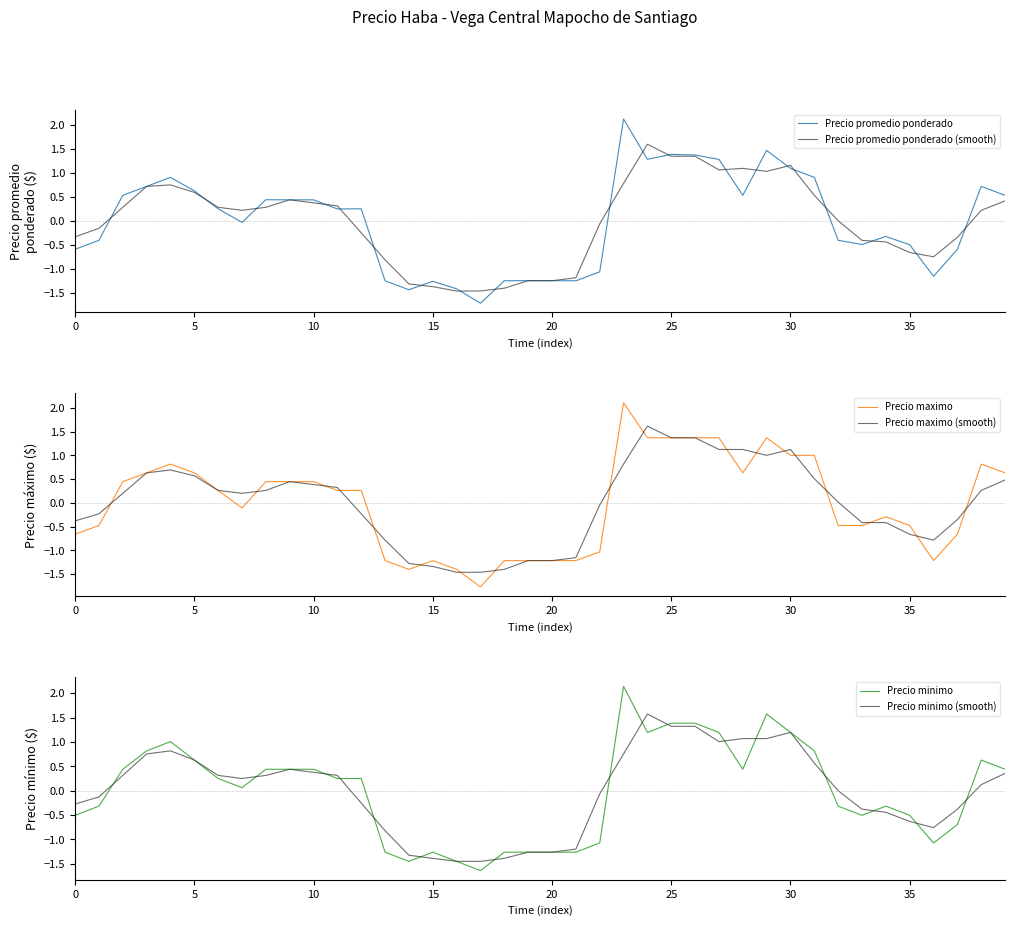

The value of Precio promedio ponderado (smooth) at 23 is 0.3. True or false?

False